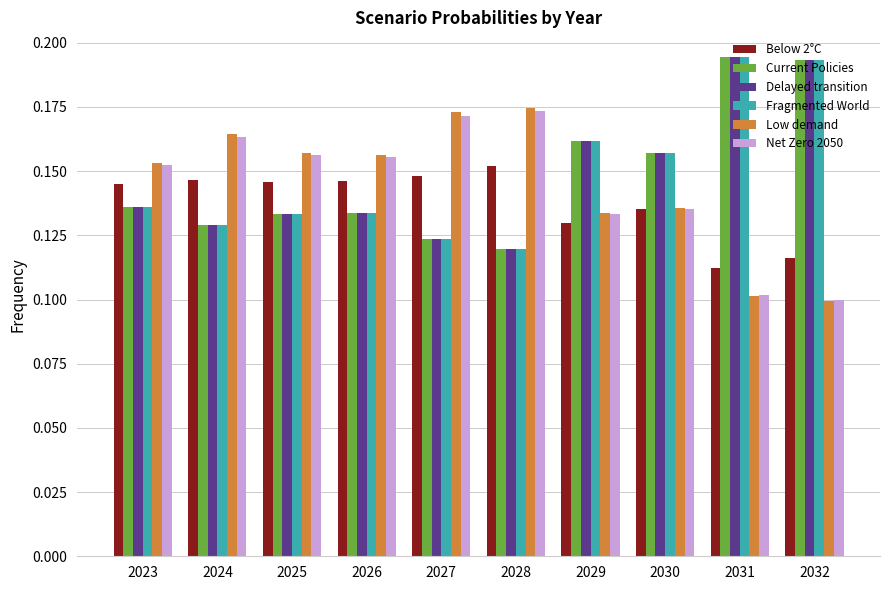

At how many categories does at least one series exceed 0?

10